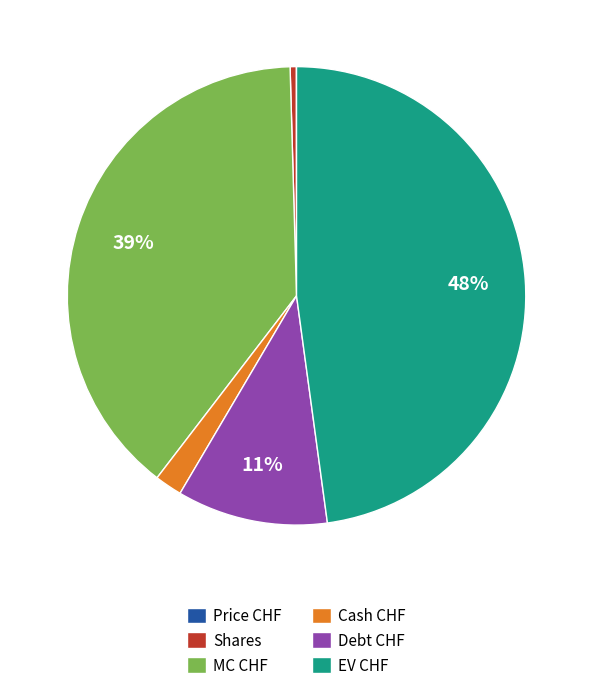

Is the sum of Debt CHF and EV CHF greater than half?

Yes